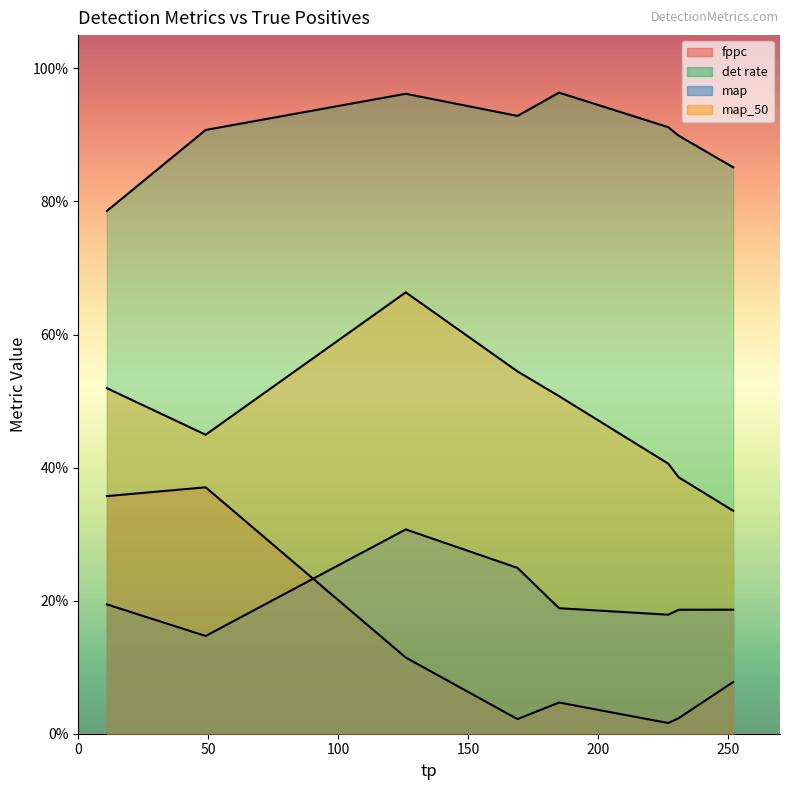

True or false: det rate and fppc intersect in this chart.

False